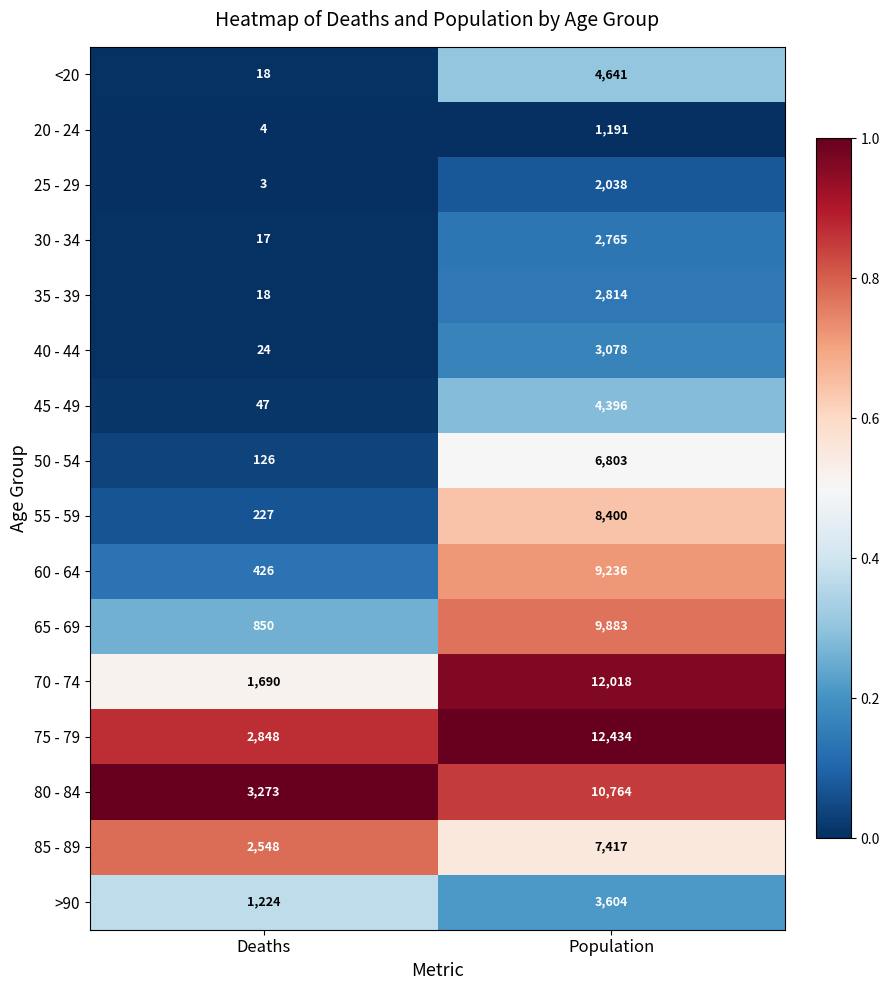

How many data points does each series have?

2